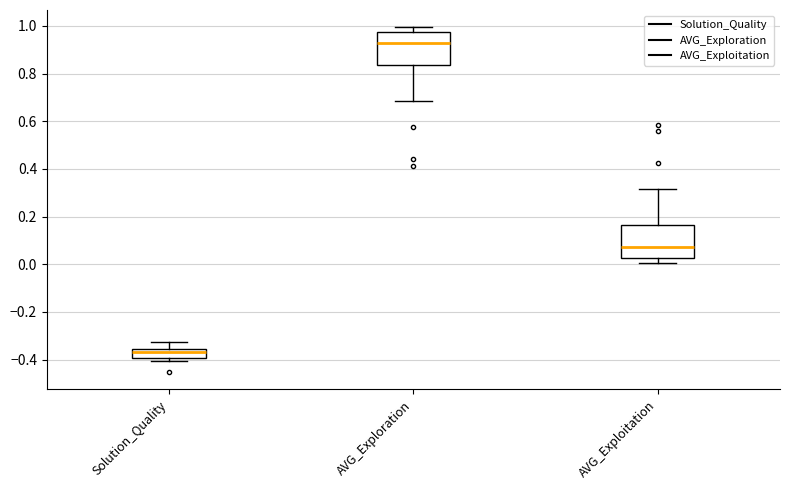

Reading left to right, transcribe this box plot: for each box, give where its median line is, the range the box spans, and where its two whiskers end, as read against the y-axis. The values are not printed on the chart, so give them approximately, as read against the axis.

Solution_Quality: median -0.36 (just below the box's upper edge), box -0.40 to -0.36, whiskers -0.40 (just below the box's lower edge) to -0.32
AVG_Exploration: median 0.92, box 0.84 to 0.98, whiskers 0.68 to 1.00
AVG_Exploitation: median 0.08, box 0.02 to 0.16, whiskers 0.00 to 0.32